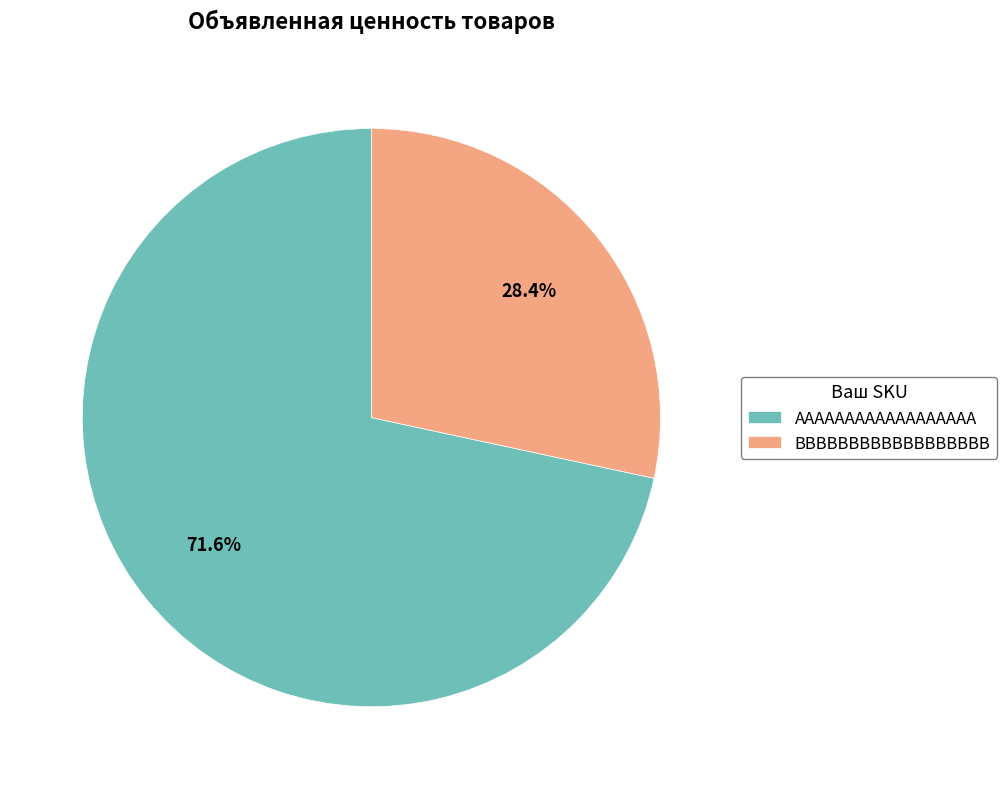

What portion of the pie excludes BBBBBBBBBBBBBBBBBB?

71.6%